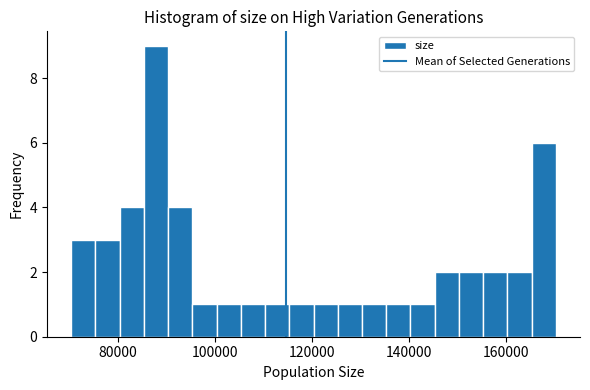

Around what value on the x-axis is the tallest bar? Give the approximate position of its centre, as read against the axis.

88000